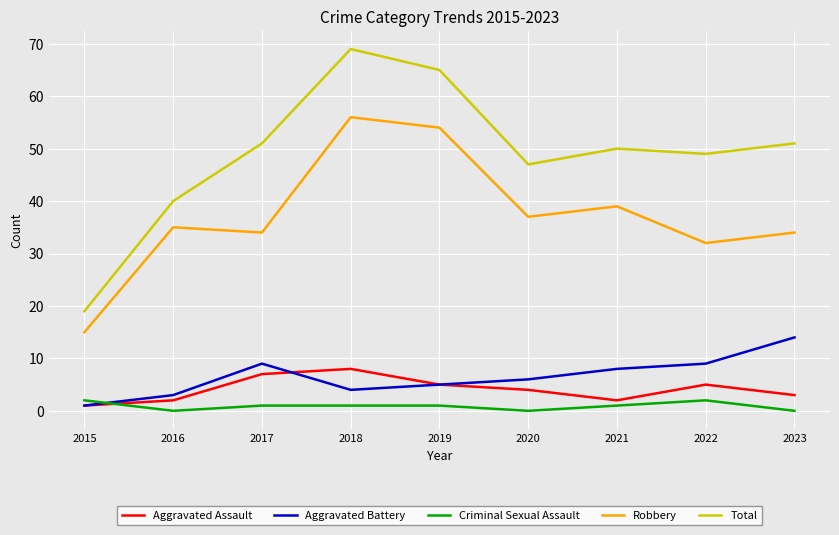

Which series changed the most between 2015 and 2020?

Total